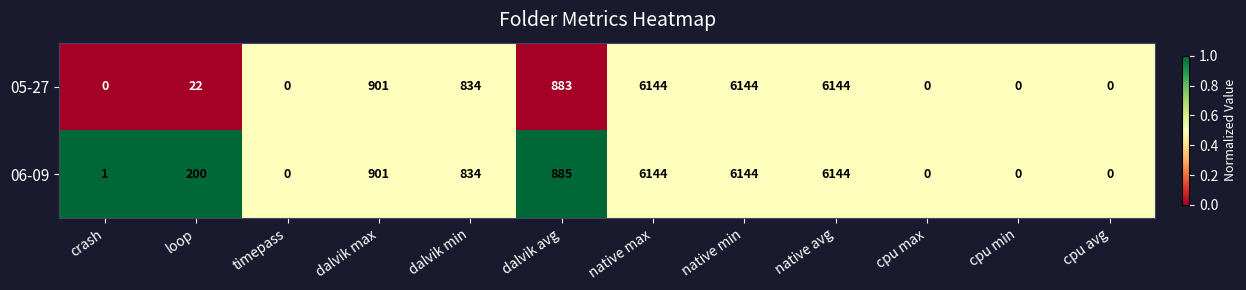

What is the greatest value displayed?

6144